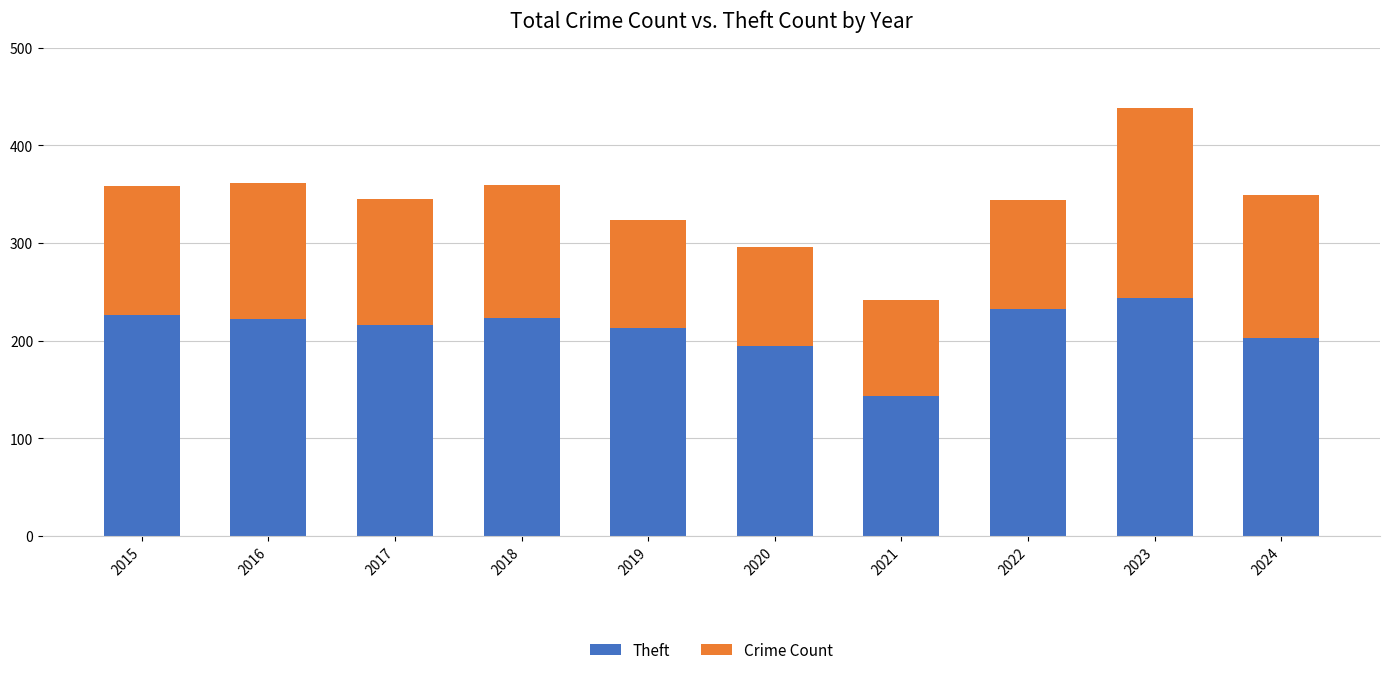

At which label does Theft first exceed 222?

2015